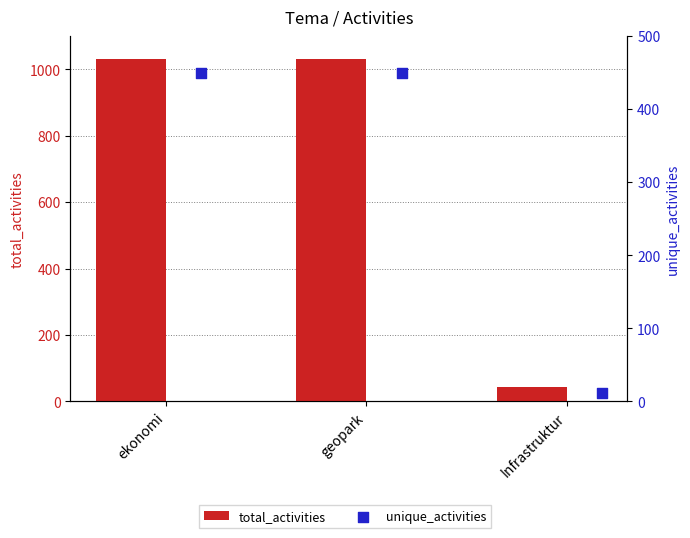

What are all the series names shown in the legend?

total_activities, unique_activities